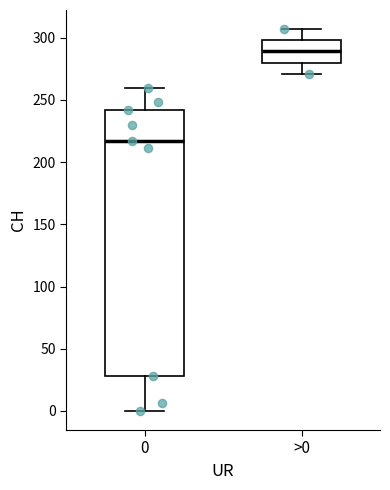

Reading left to right, read every box against the y-axis: the position of its median line, the range the box covers, and the ends of its whiskers. The values are not printed on the chart, so give them approximately, as read against the axis.

0: median 215, box 30 to 240, whiskers 0 to 260
>0: median 290, box 280 to 300, whiskers 270 to 305